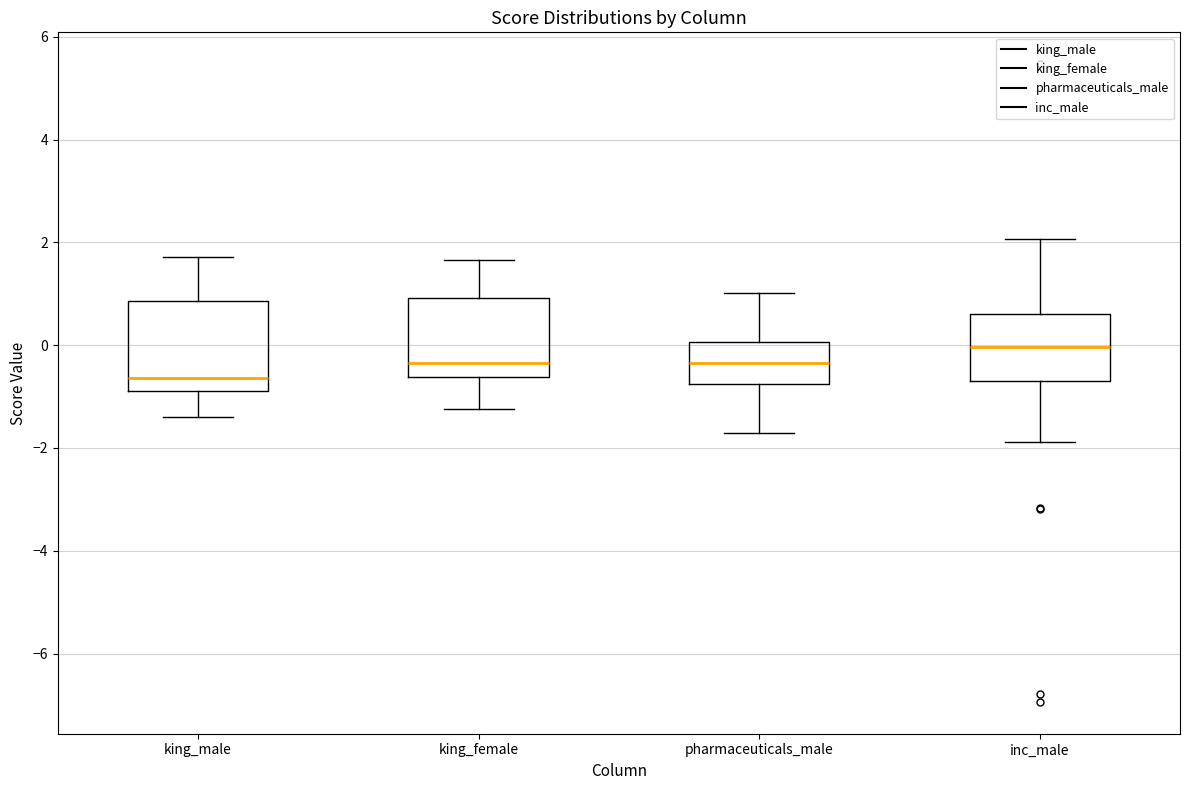

Which box has the lowest median line?

king_male